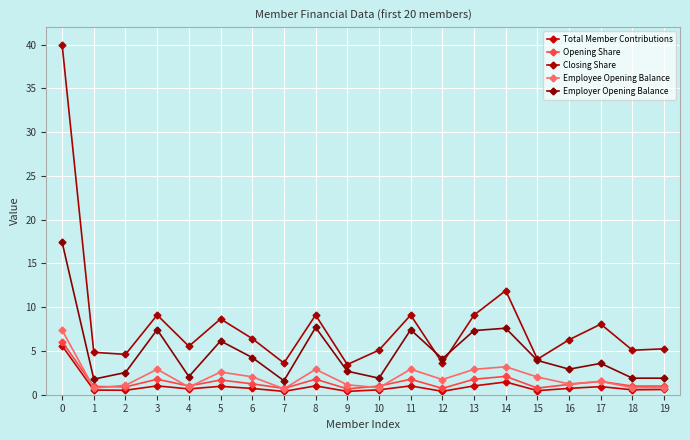

Is this an area chart (filled region under the line)?

No